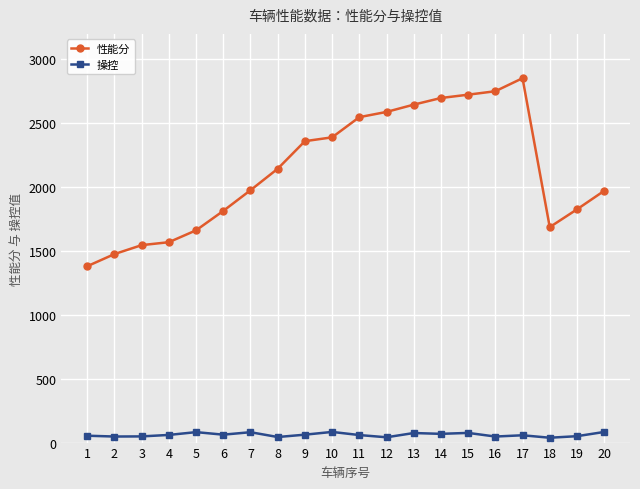

What is the sum of the 操控 values at 20 and 7?

164.4